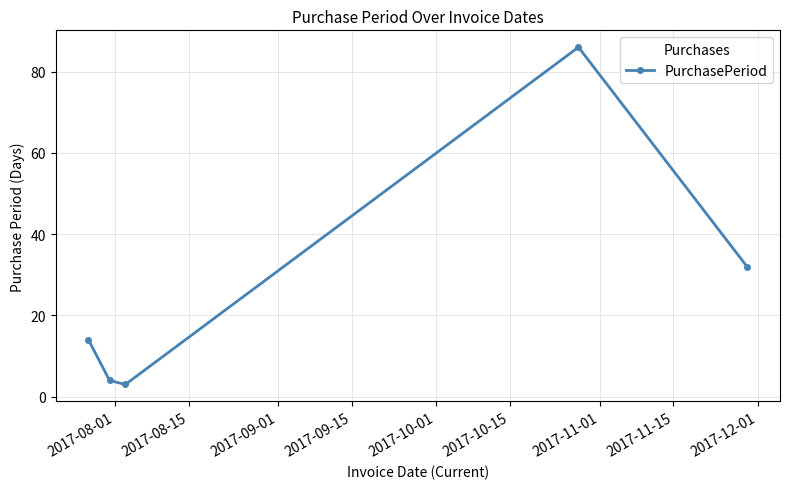

Reading left to right, what are all the values shown in this chart?

14	4	3	86	32